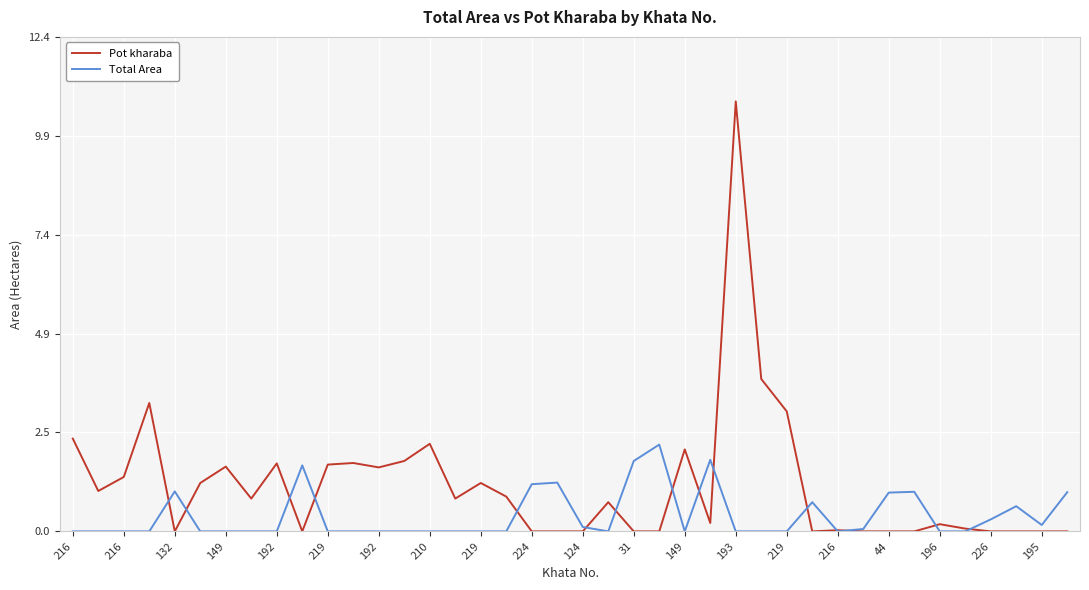

What is the greatest value displayed?

10.8